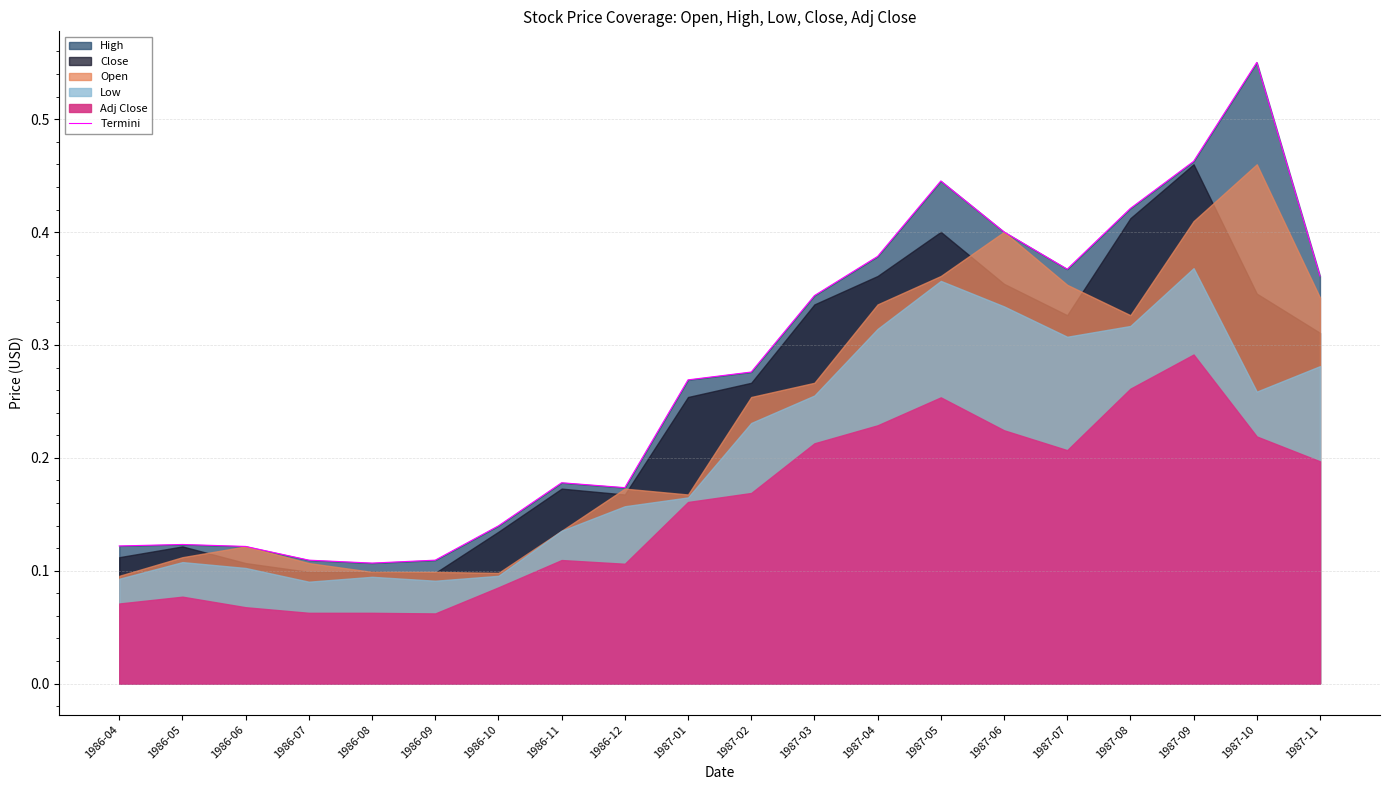

What position from the right is 1986-08?

16